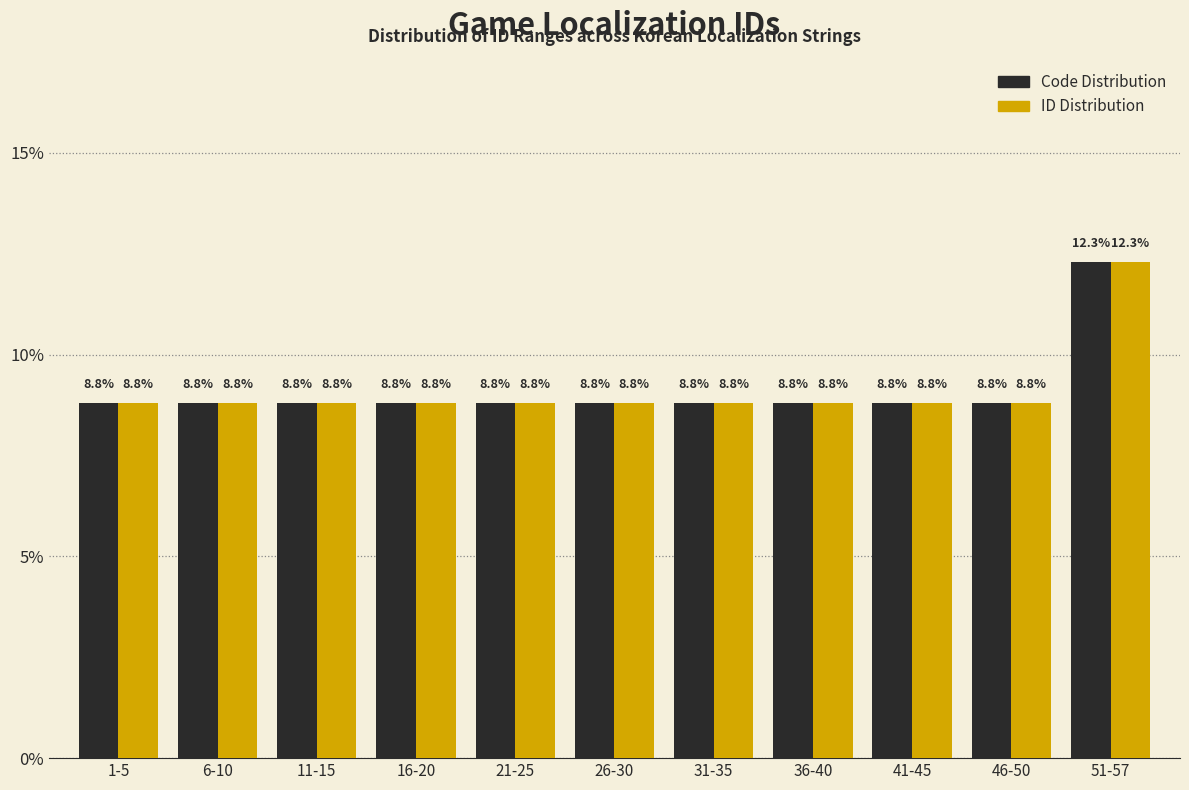

Reading left to right, list all the values displayed in this chart.

Code Distribution: 8.8	8.8	8.8	8.8	8.8	8.8	8.8	8.8	8.8	8.8	12.3
ID Distribution: 8.8	8.8	8.8	8.8	8.8	8.8	8.8	8.8	8.8	8.8	12.3